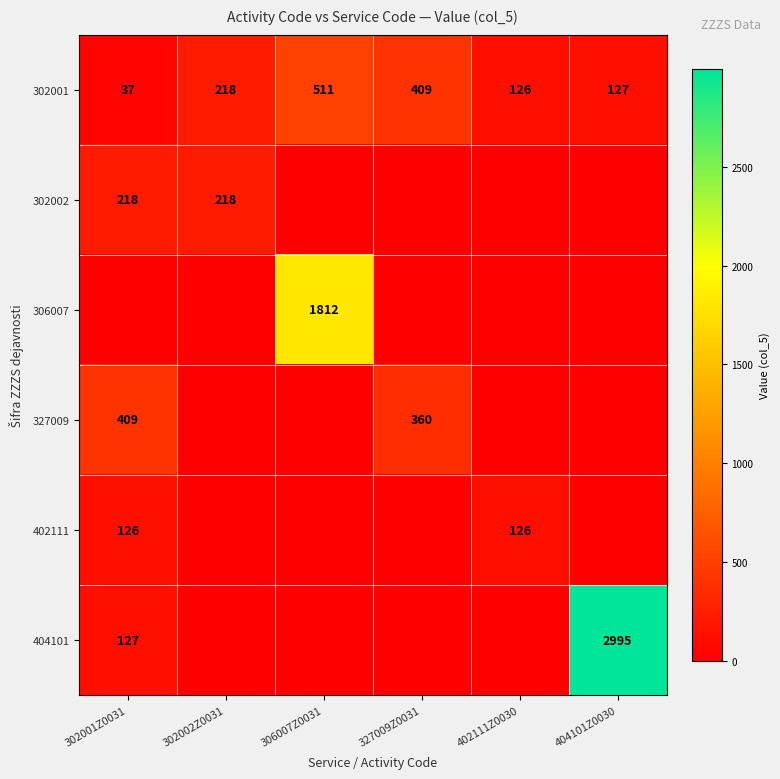

Which has a higher value, 302002Z0031 or 327009Z0031?

327009Z0031